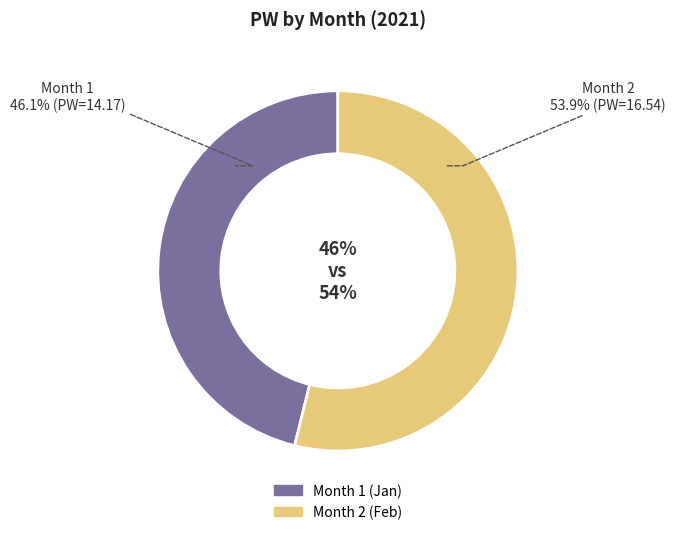

Which category accounts for the majority?

2